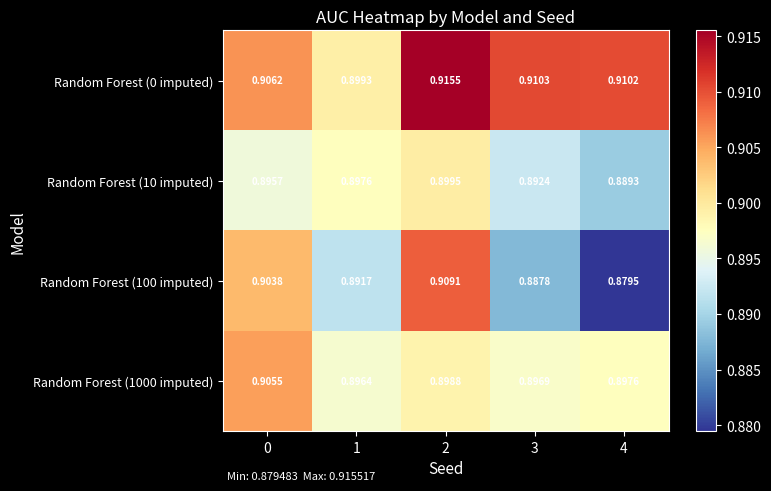

At how many categories does at least one series exceed 0?

5